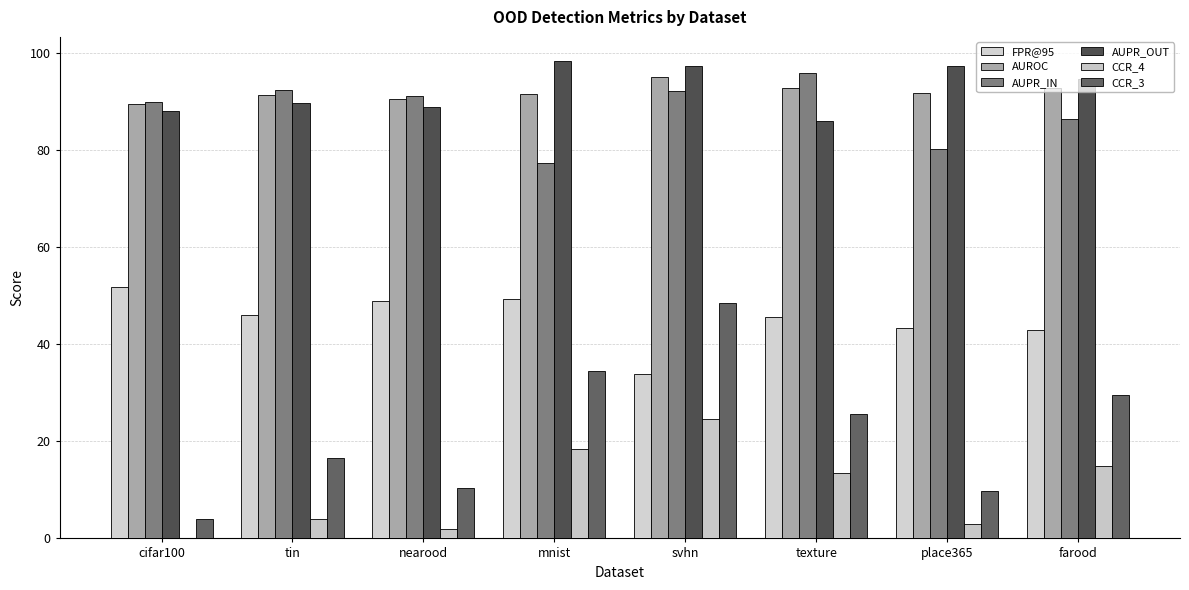

At which category is the sum across all series the highest?

svhn